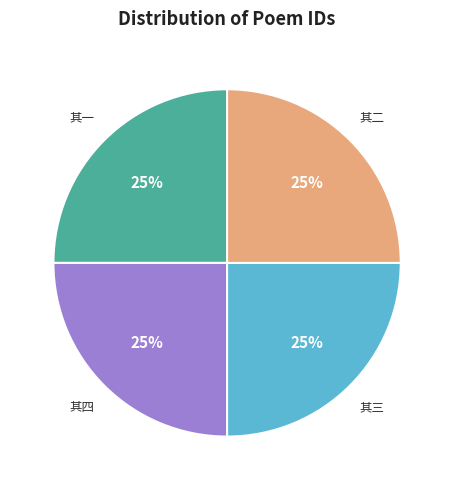

To the nearest percent, what is the combined percentage of 其四 and 其一?

50%